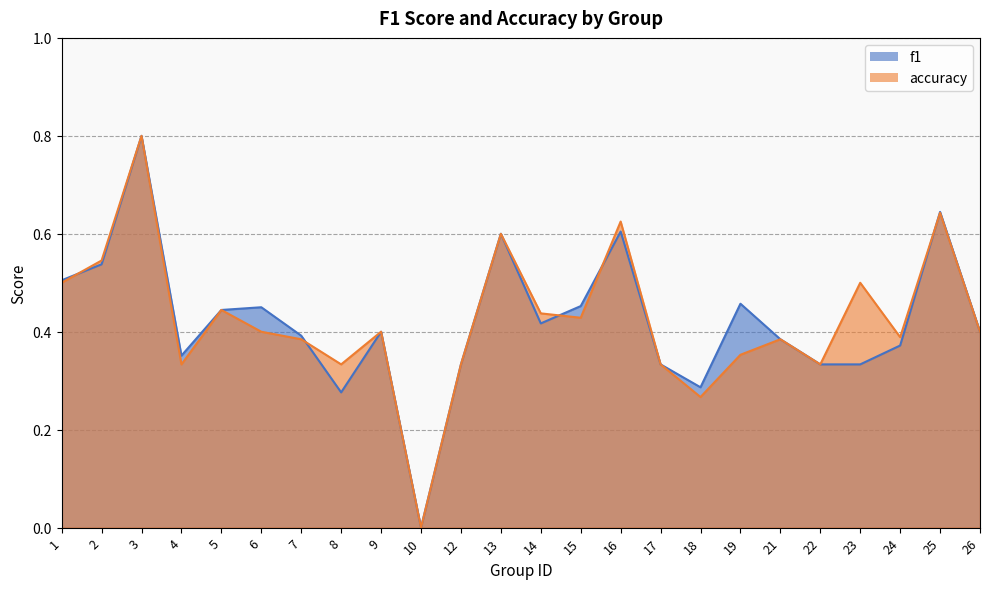

Rank the series at 24 from highest to lowest value.

accuracy, f1